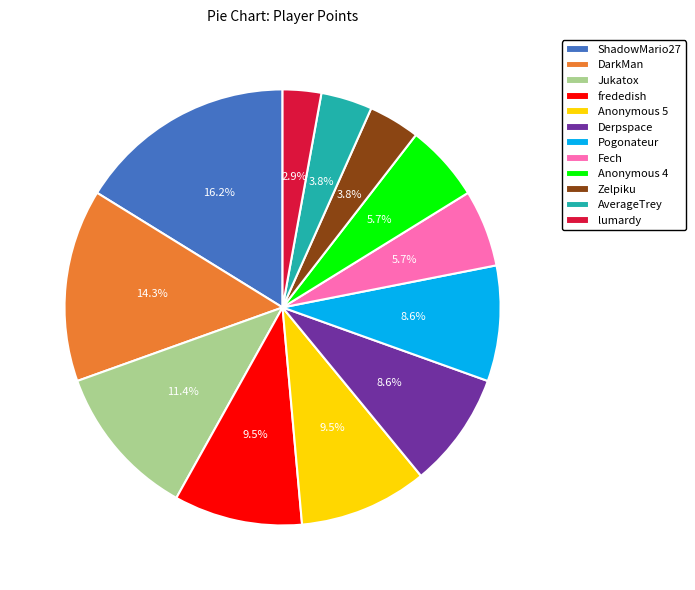

Does any single category account for the majority?

No